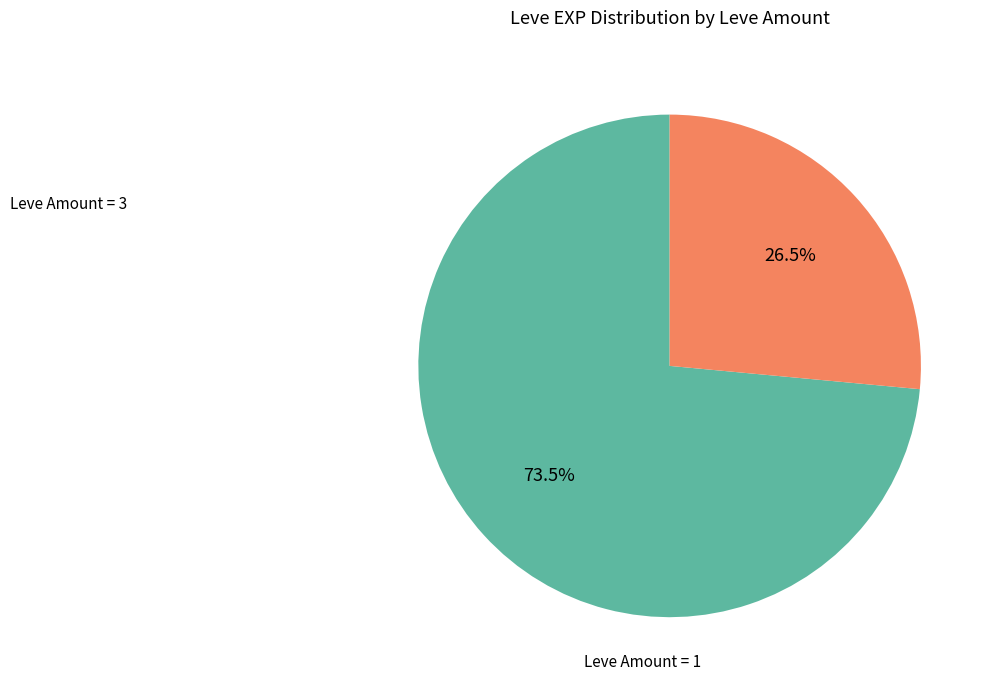

Is there a majority slice in this chart?

Yes